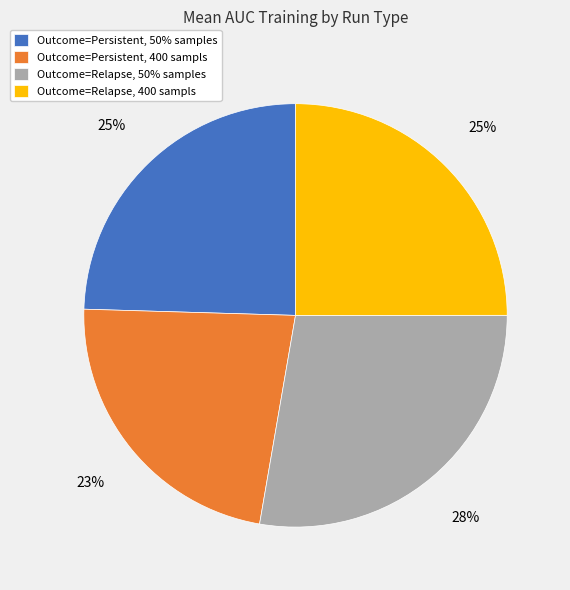

To the nearest percent, what is the average slice percentage?

25%